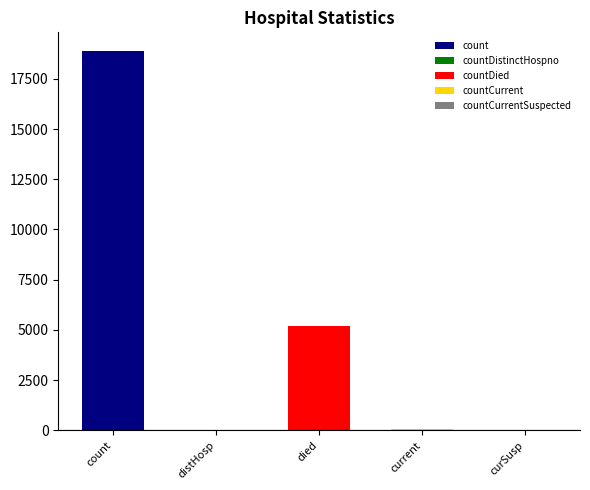

Reading left to right, transcribe all the data shown in this chart.

18870	31	5214	45	0